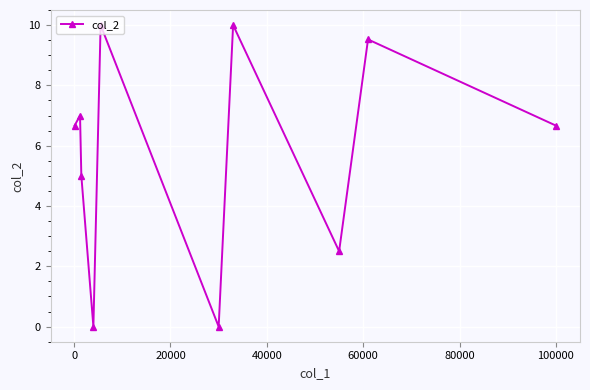

What is the greatest value displayed?

10.0